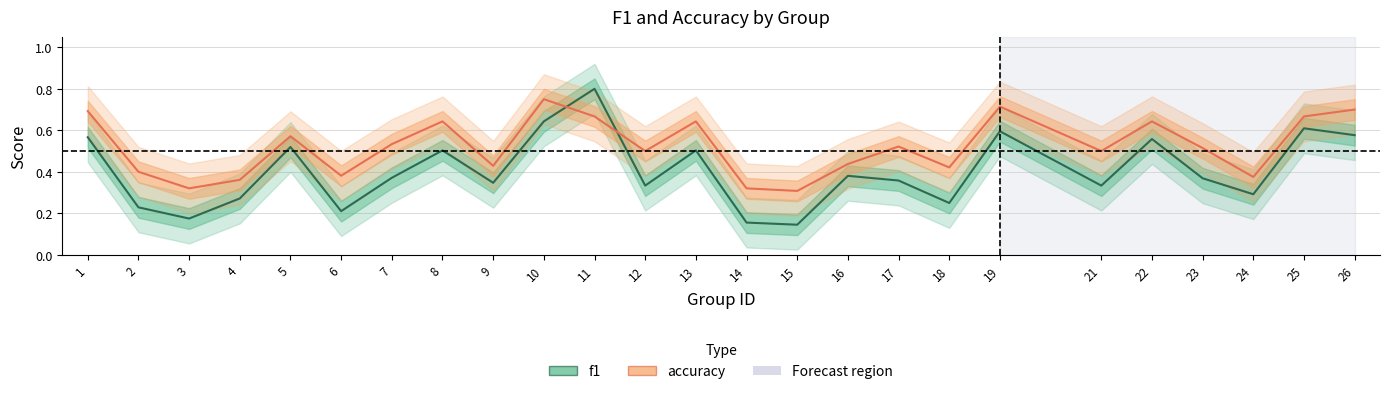

How many interior local peaks does the f1 series have?

8